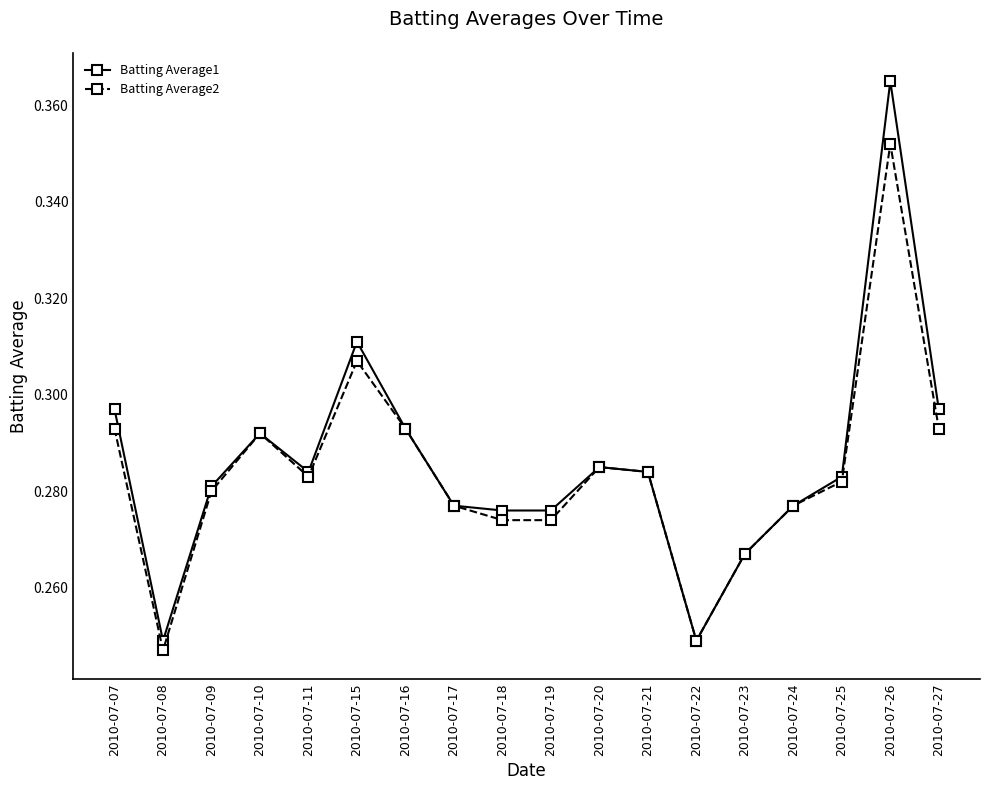

The Batting Average1 series shows 0.5 at 2010-07-20. True or false?

False